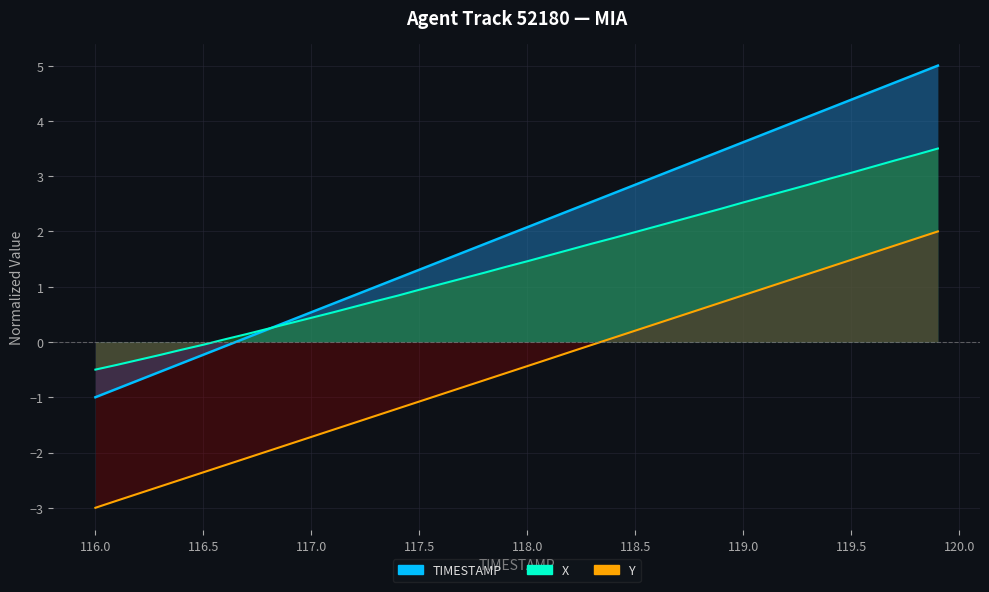

Rank the series by their maximum value, from lowest to highest.

Y, X, TIMESTAMP